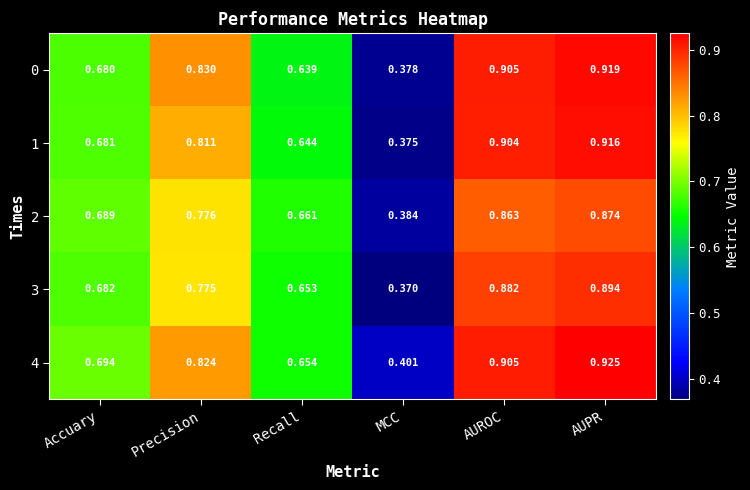

At how many categories does at least one series exceed 0?

6